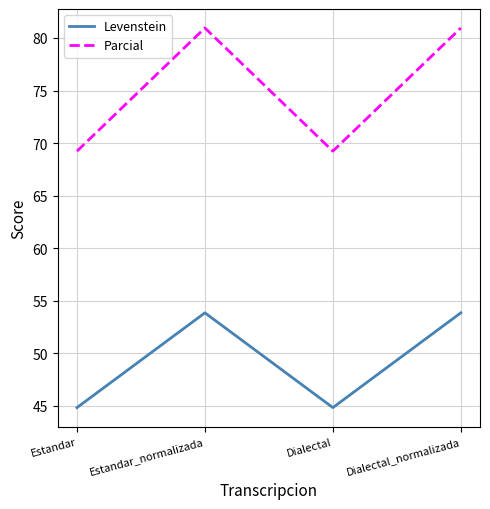

List the series in order of their overall mean, highest first.

Parcial, Levenstein